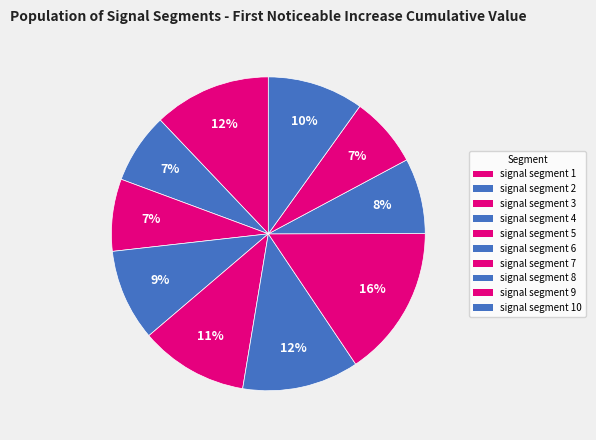

Count the number of slices in the pie.

10